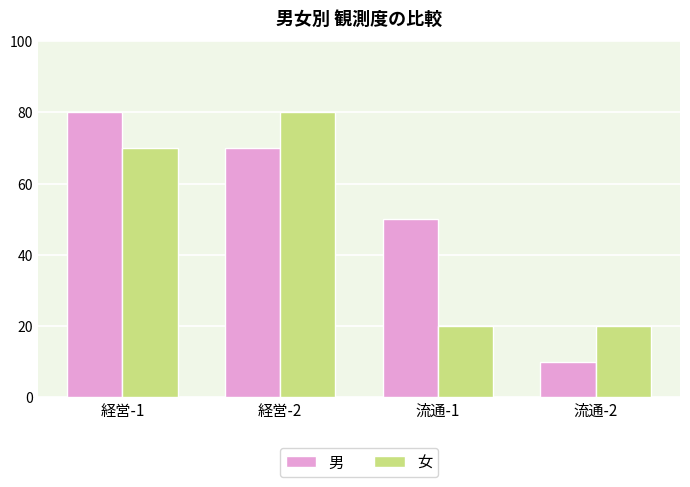

The value of 女 at 経営-2 is 107. True or false?

False